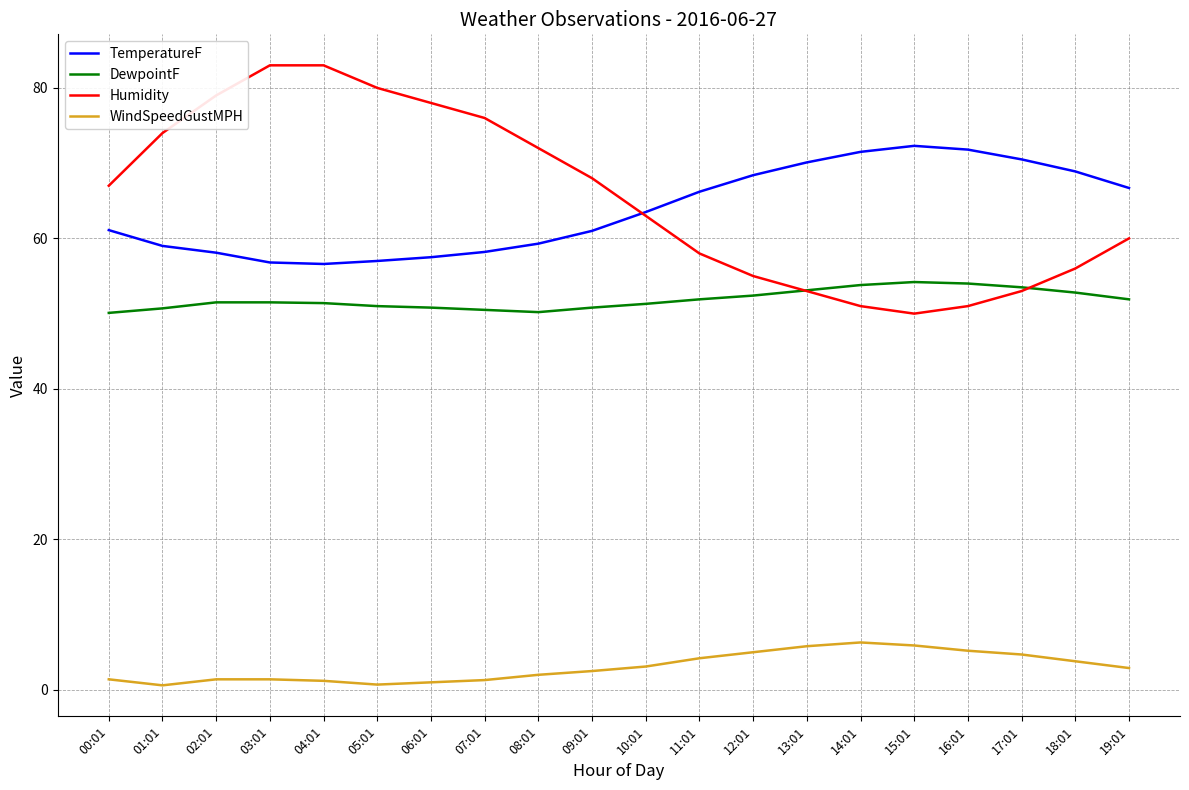

At 01:01, list the series in order from smallest to largest.

WindSpeedGustMPH, DewpointF, TemperatureF, Humidity